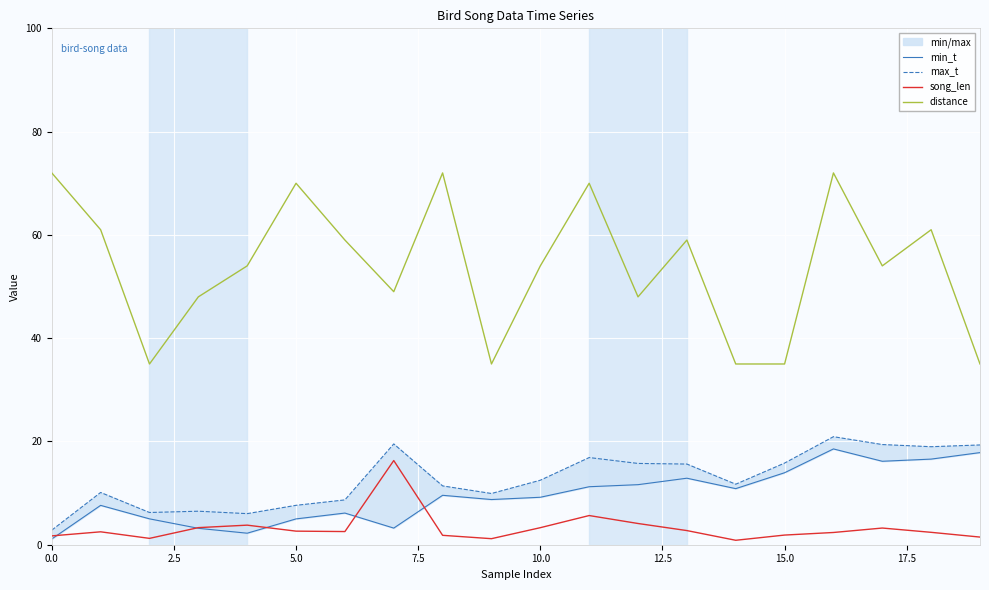

Which series has the largest total across all categories?

distance